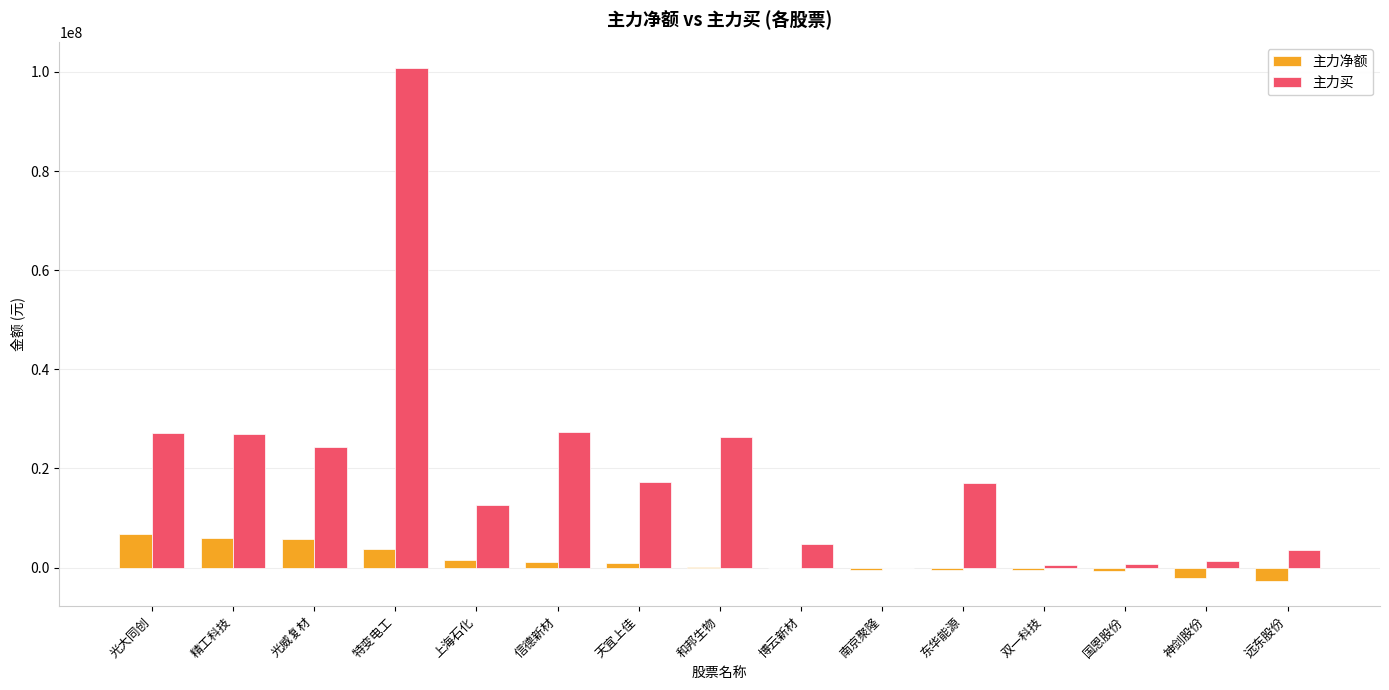

What is the sum of all 主力买 values?

290848735